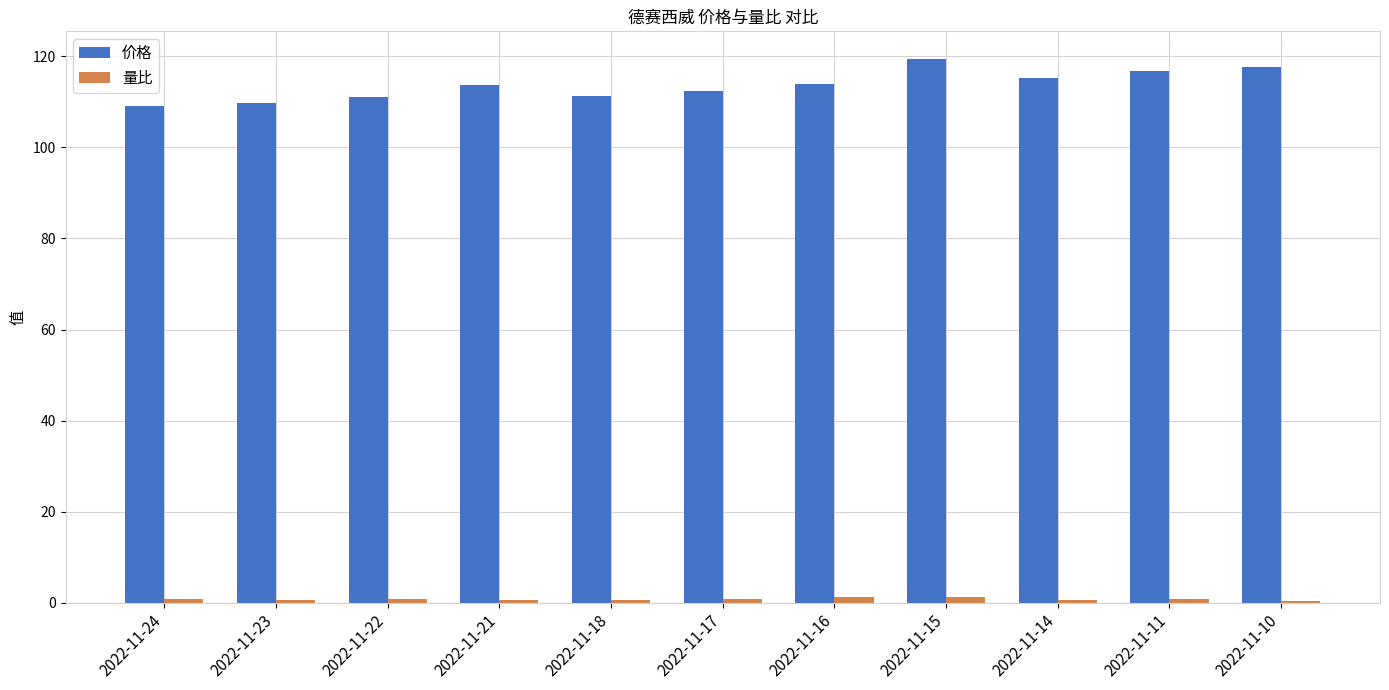

How many bars are there in total?

22